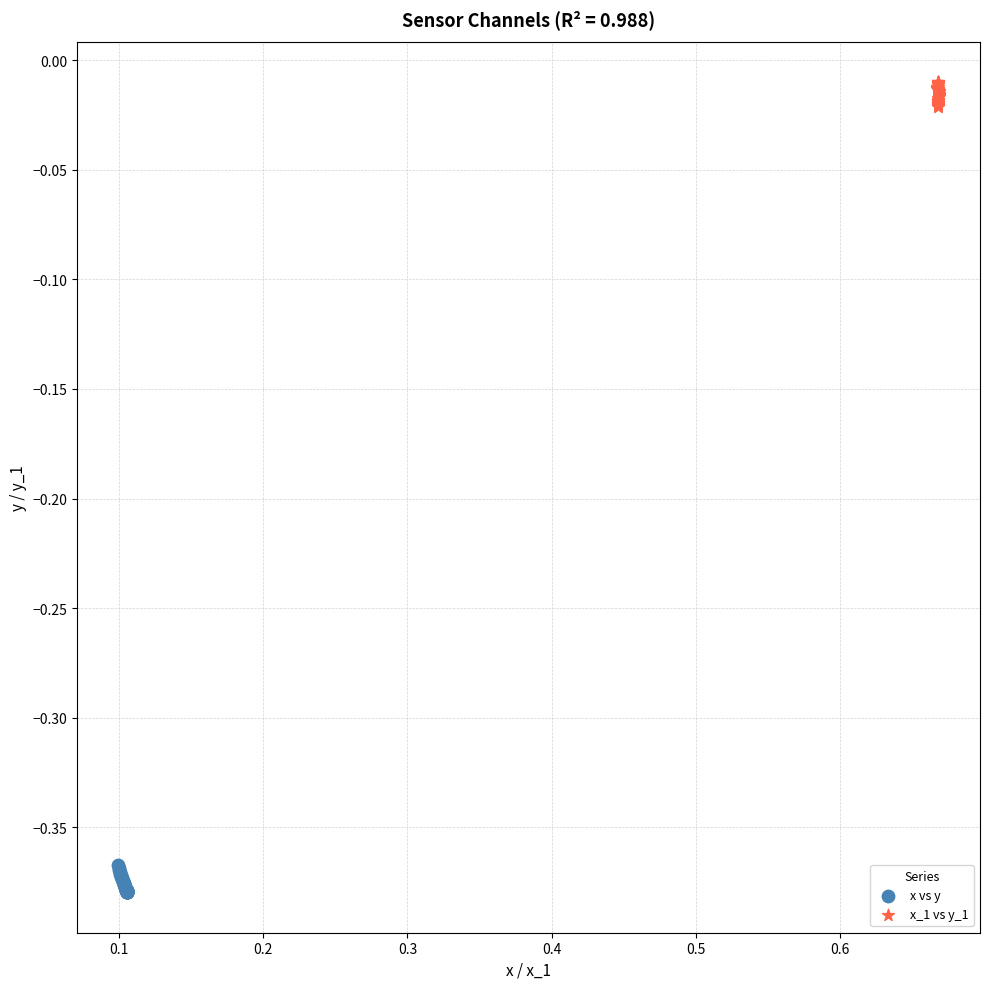

Which series contains the lowest Y value?

x vs y